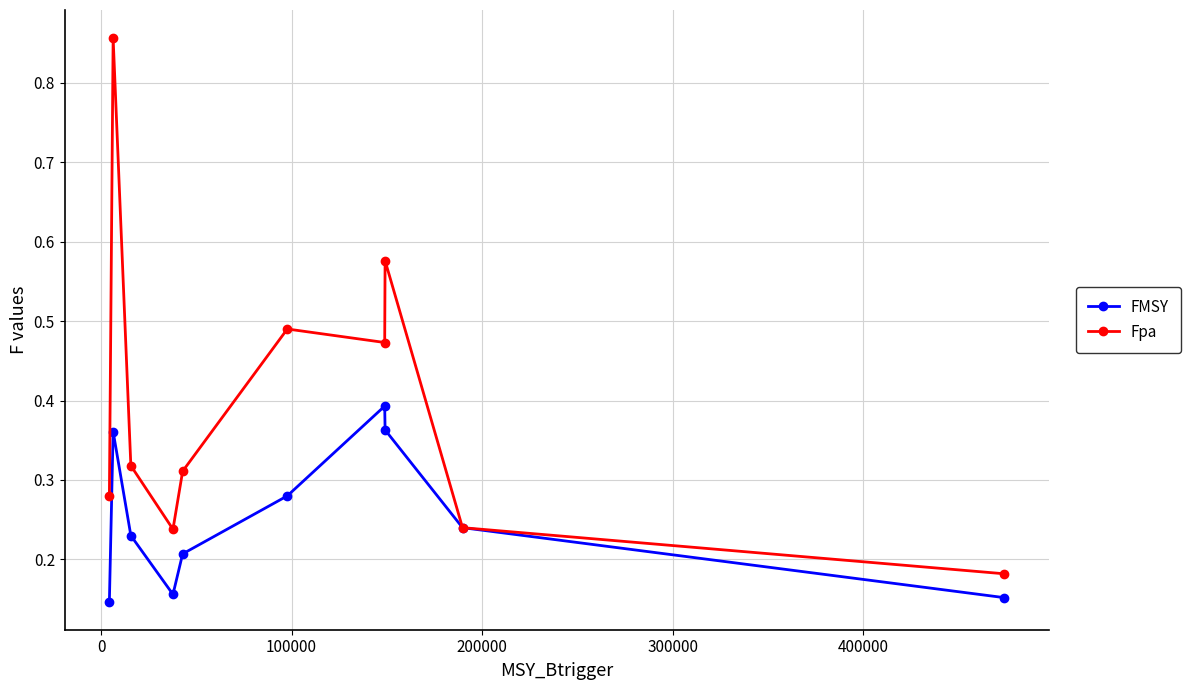

What are all the series names shown in the legend?

FMSY, Fpa